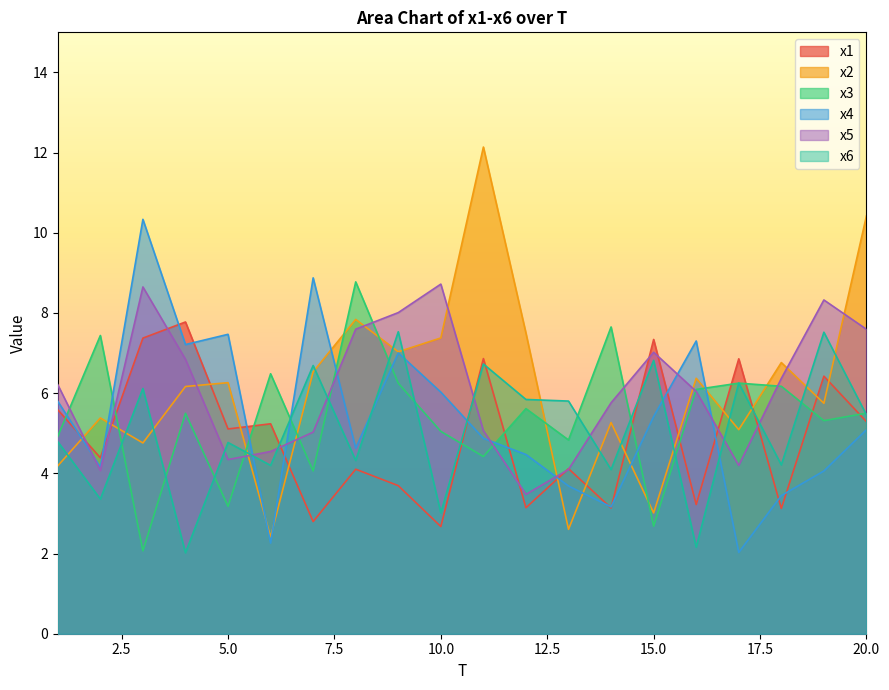

Does the chart have visible grid lines?

No